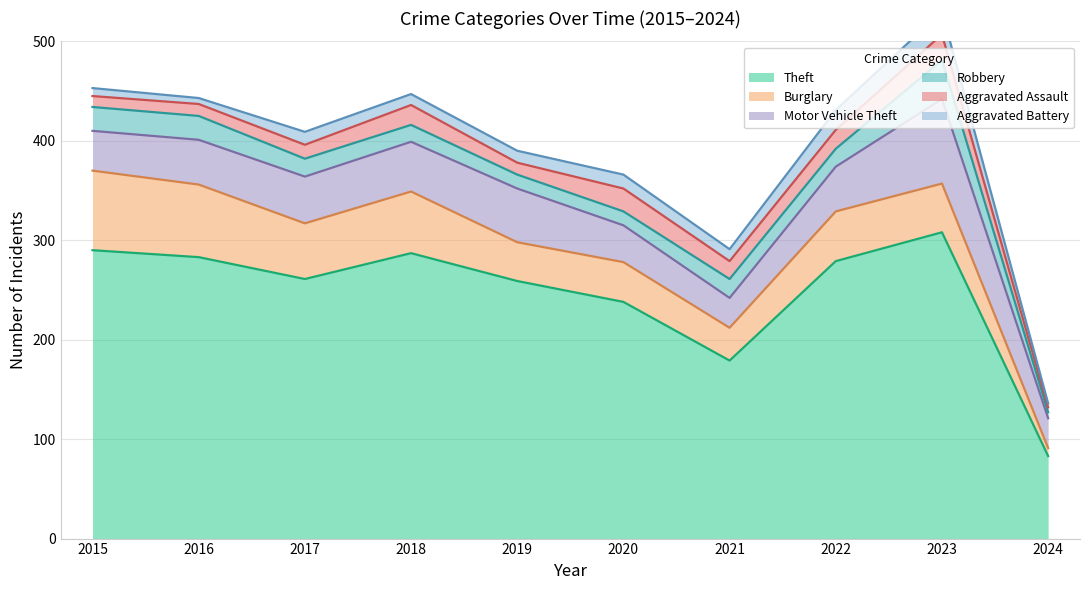

What is the average value of the Aggravated Battery series?

12